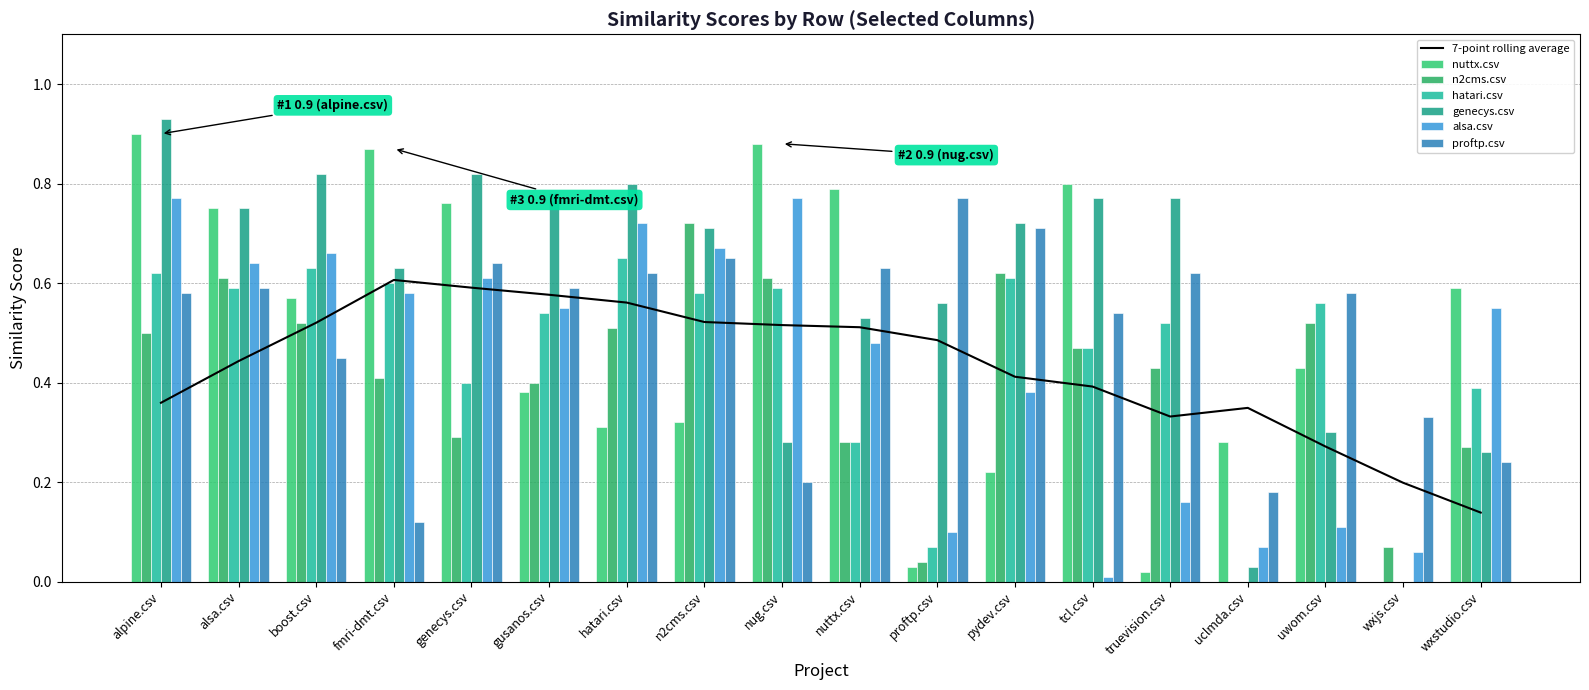

Is the value of hatari.csv at uwom.csv greater than the value of n2cms.csv at gusanos.csv?

Yes